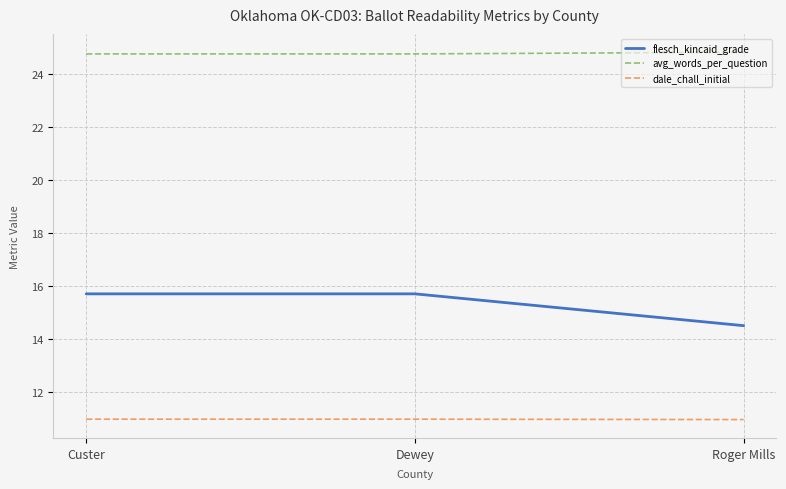

What is the approximate value of avg_words_per_question at Dewey?

24.8